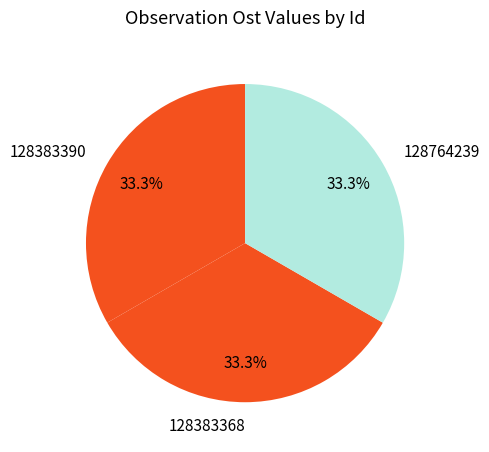

Is there any slice that represents more than half of the pie?

No